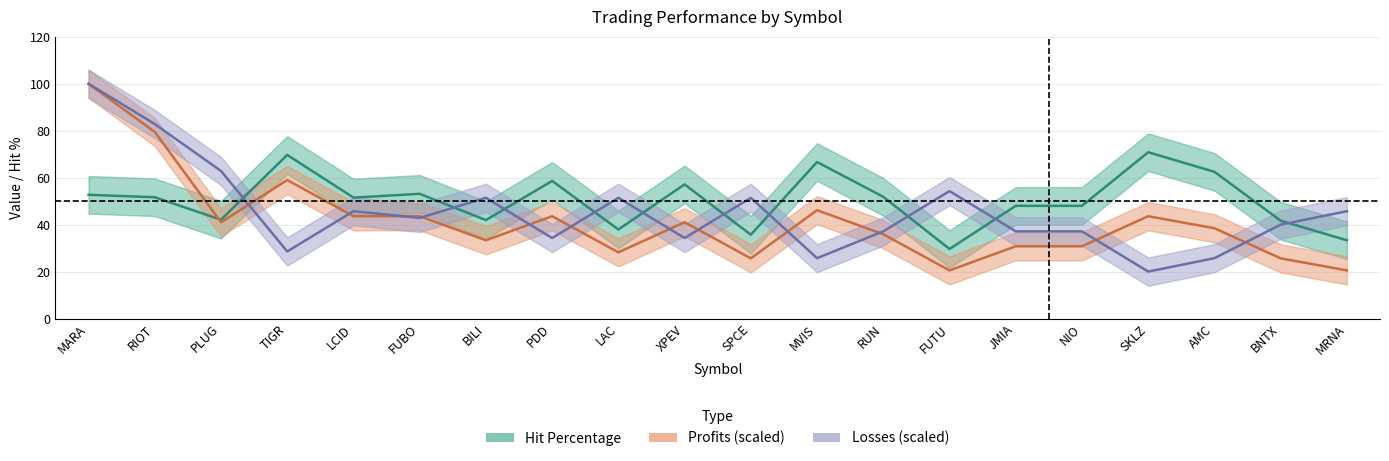

At which category does Hit Percentage reach its first local valley?

PLUG